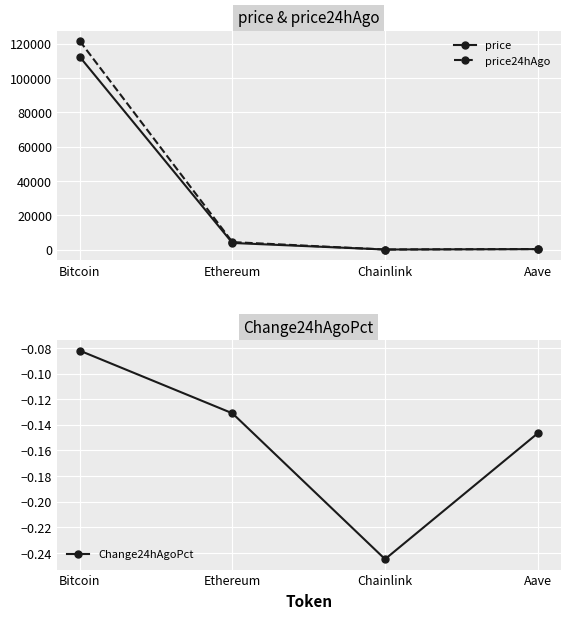

At which label does price reach its peak?

Bitcoin